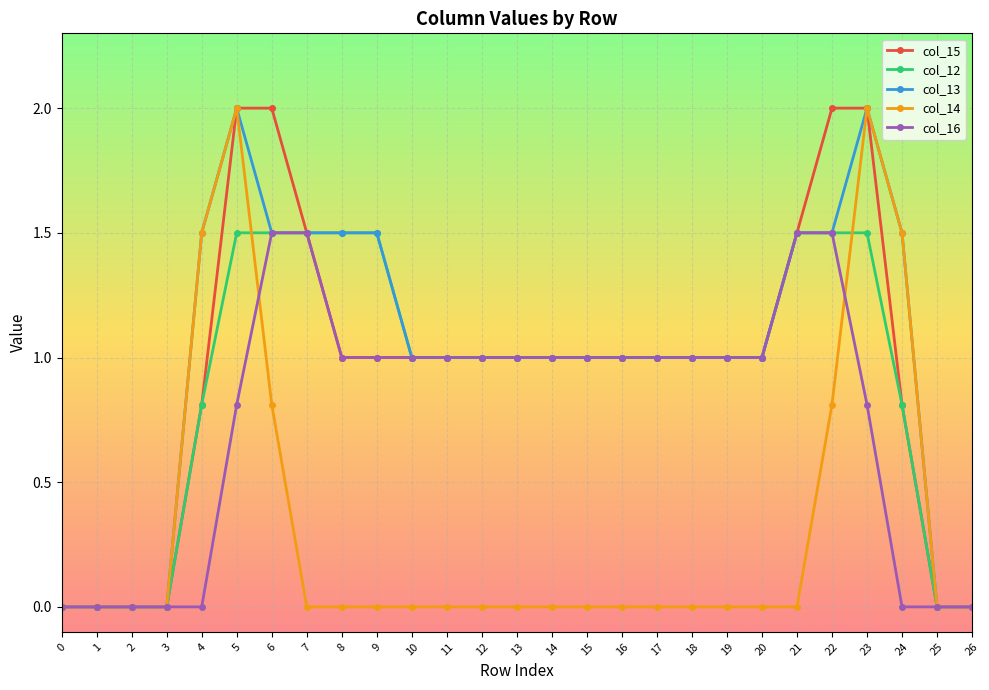

How many lines are shown in the chart?

5